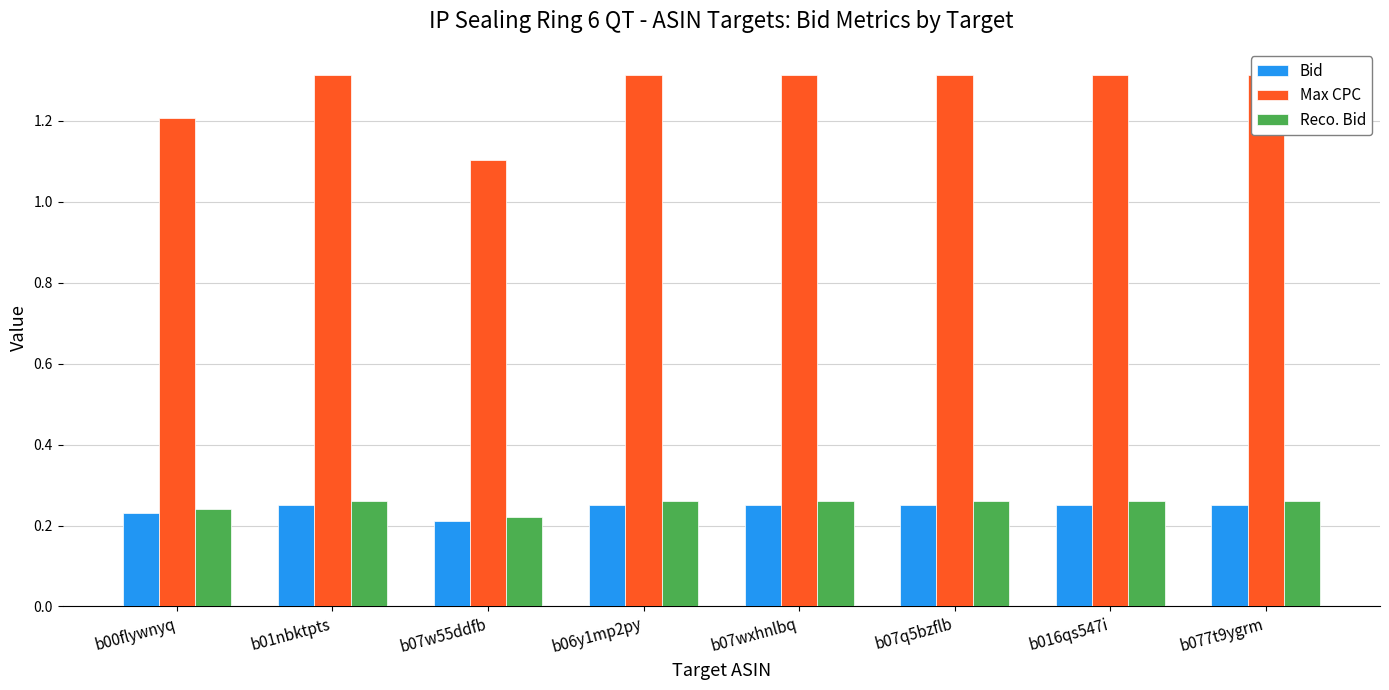

Is it true that Reco. Bid equals 0.1 at b01nbktpts?

False